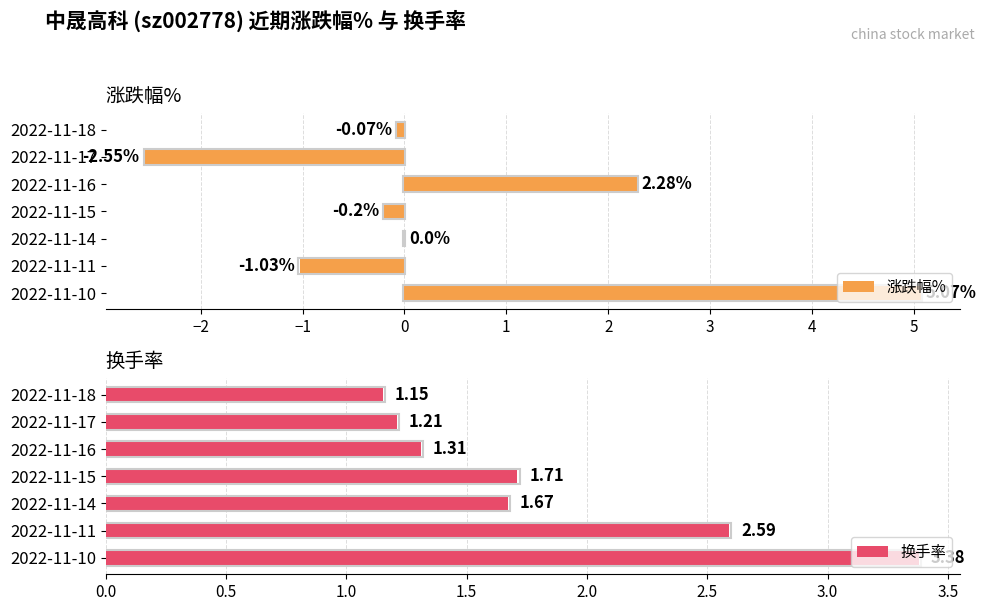

What is the sum of all 涨跌幅% values?

3.5